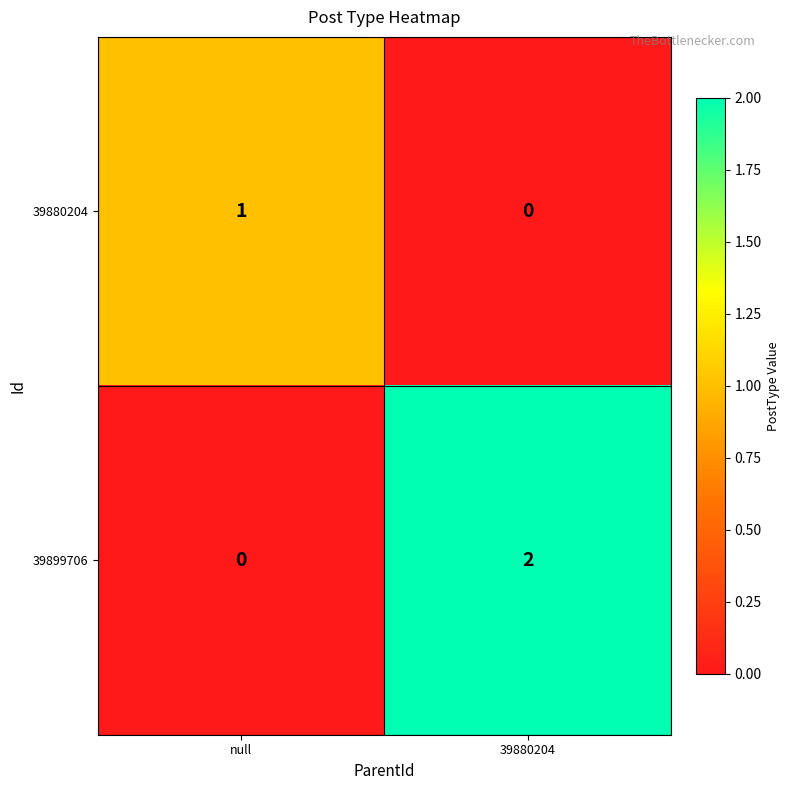

Rank the series by their average value, from highest to lowest.

39899706, 39880204